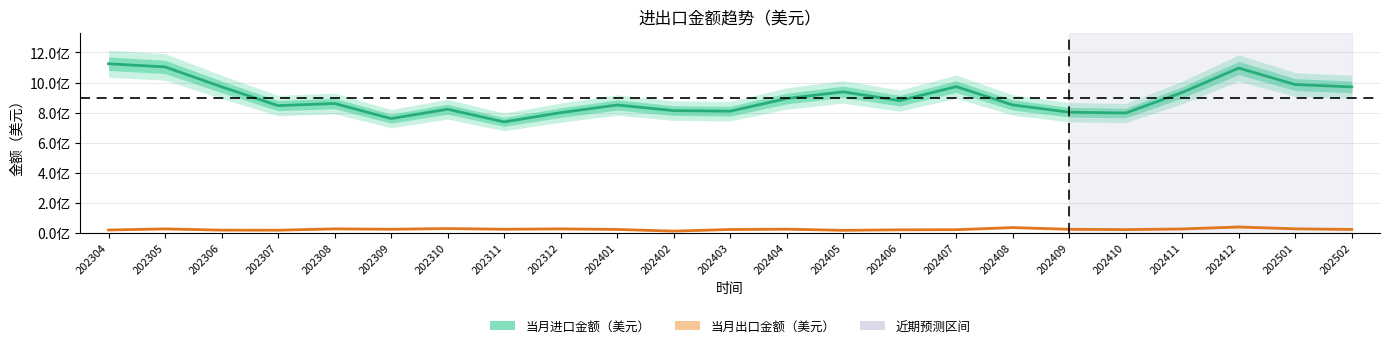

What is the difference between the maximum and minimum values in the 当月进口金额（美元） series?

386614743